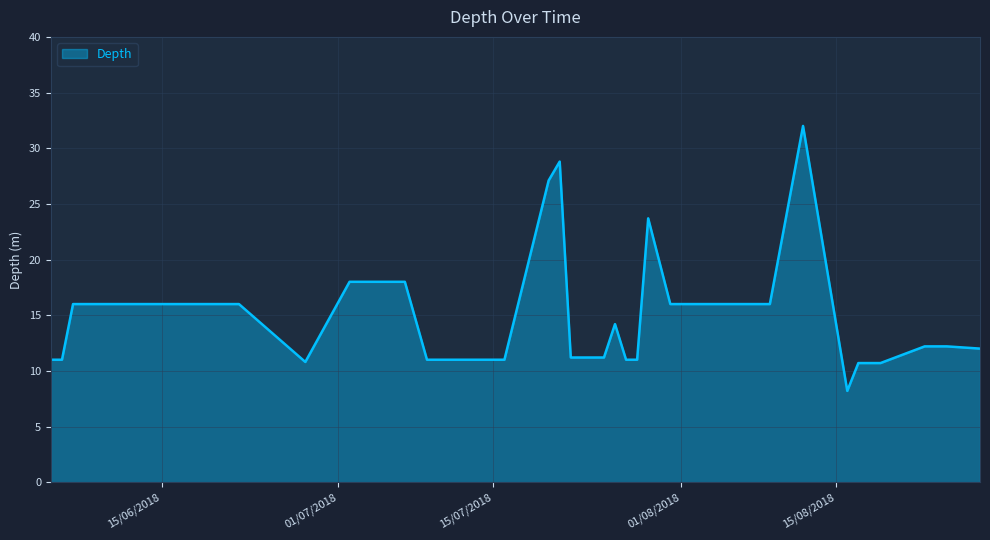

What is the minimum value shown in the chart?

8.2